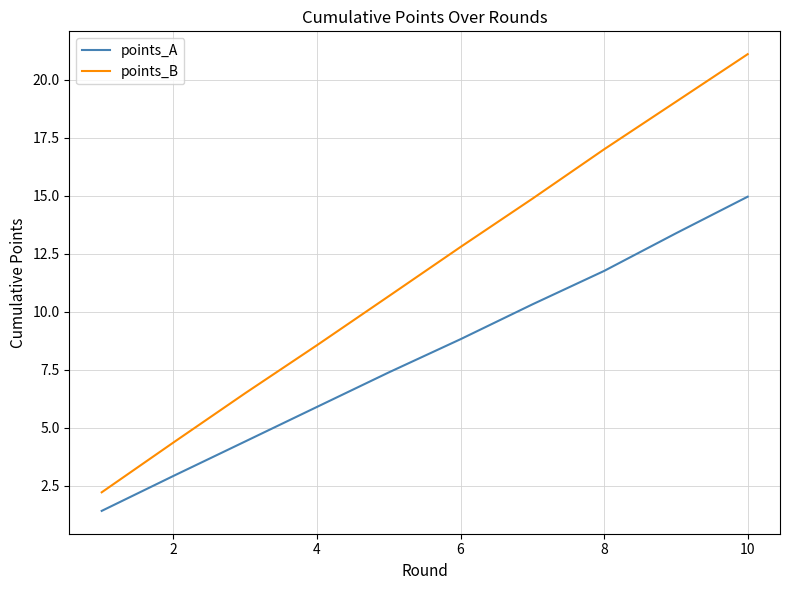

List the series in order of their overall mean, lowest first.

points_A, points_B